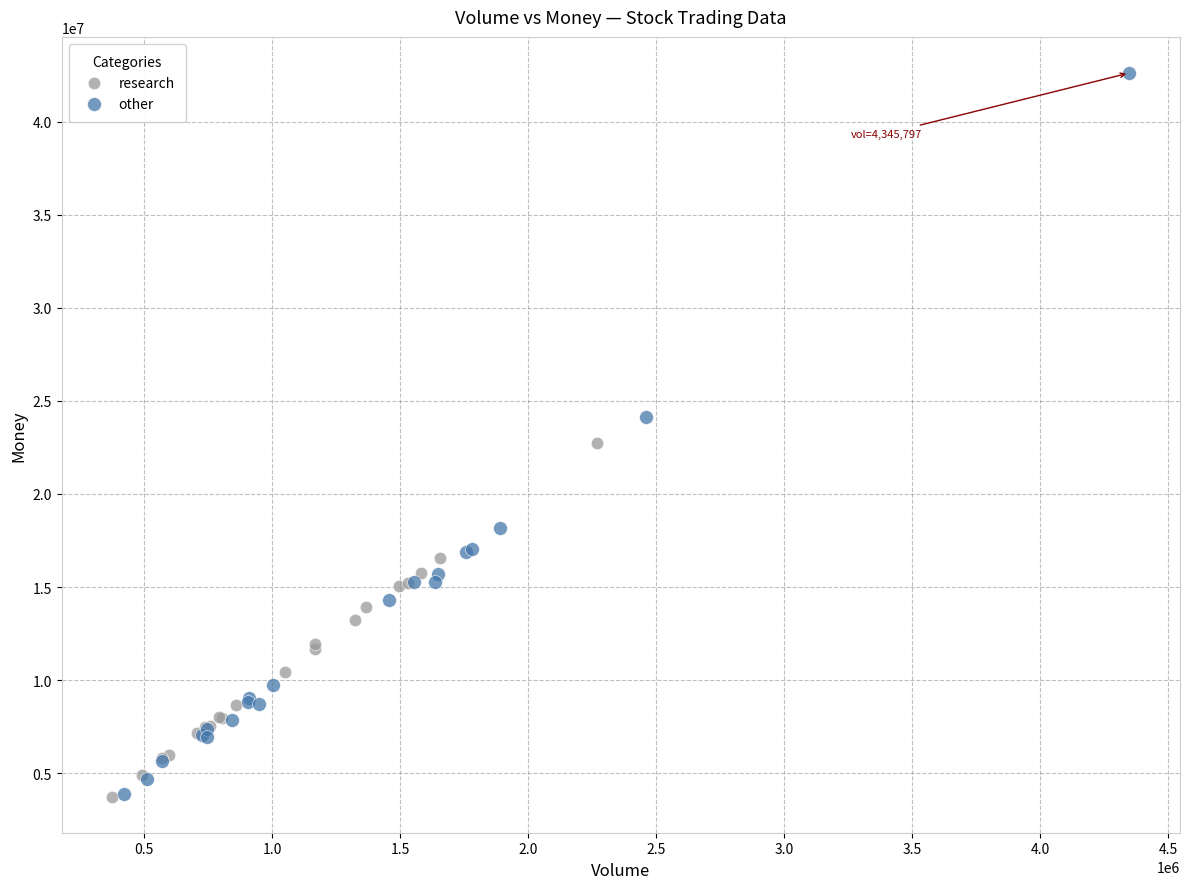

Which series has the largest Y range (max minus min)?

other